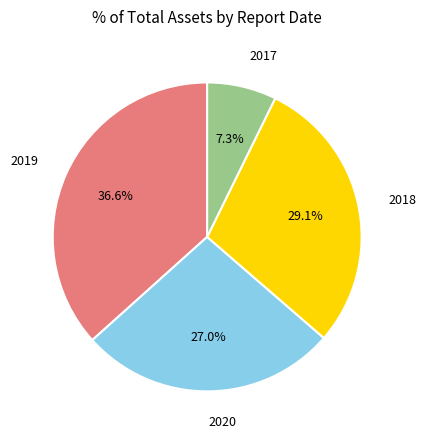

Is there any slice that represents more than half of the pie?

No